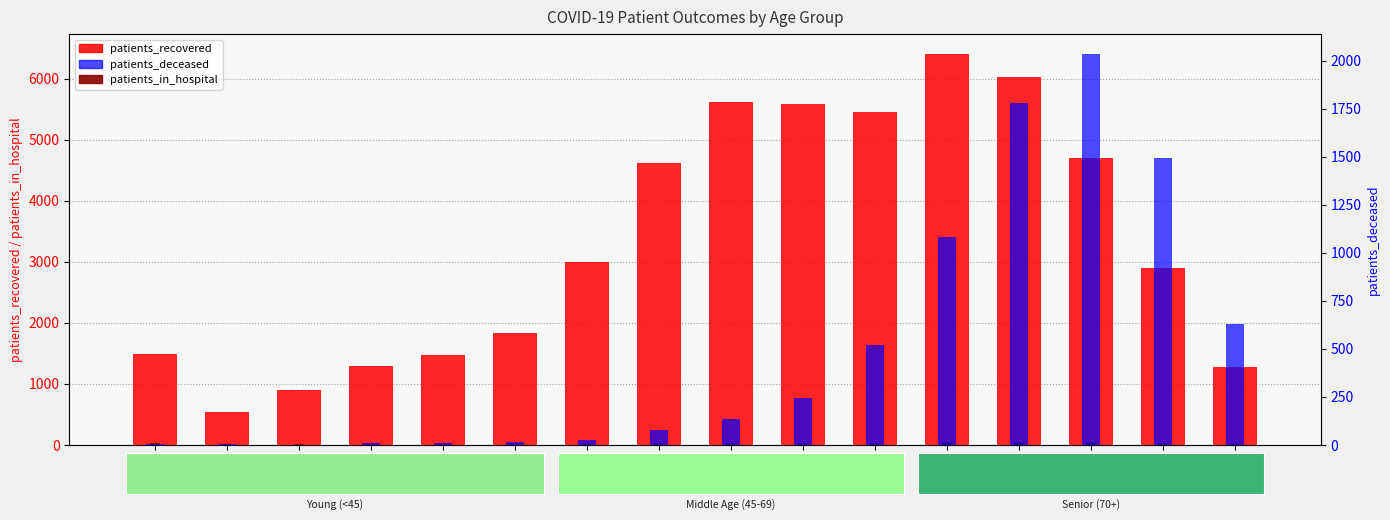

How many groups of bars are there?

16